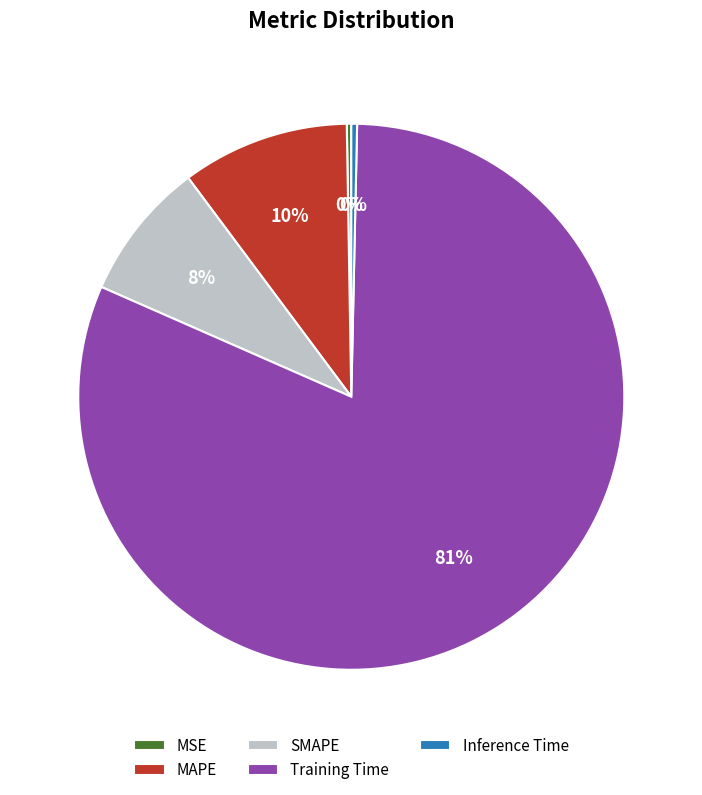

Does any single category account for the majority?

Yes